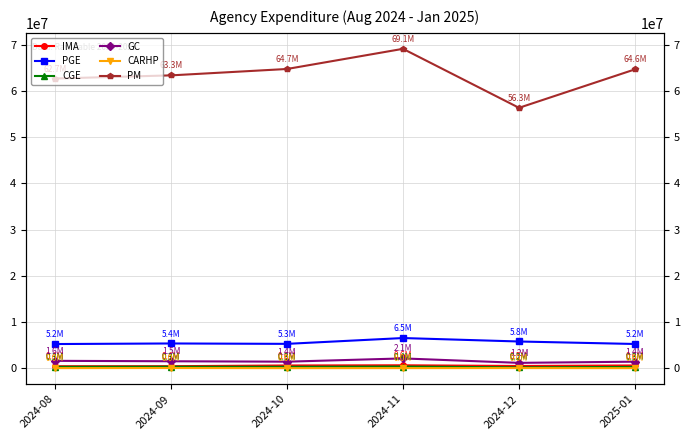

What is the difference between the maximum and minimum values in the PM series?

12756412.0